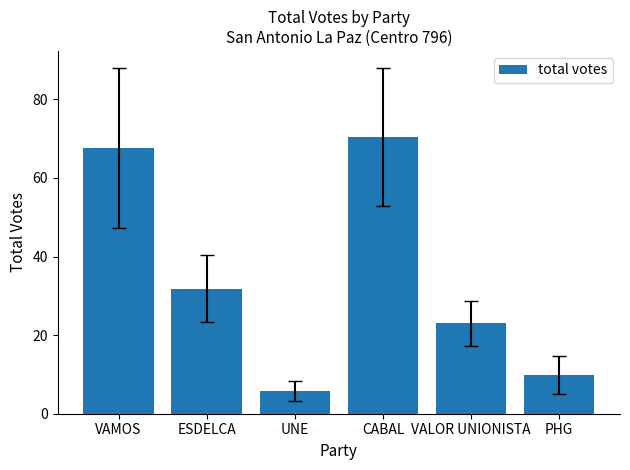

List the labels in order of value, smallest first.

UNE, PHG, VALOR UNIONISTA, ESDELCA, VAMOS, CABAL